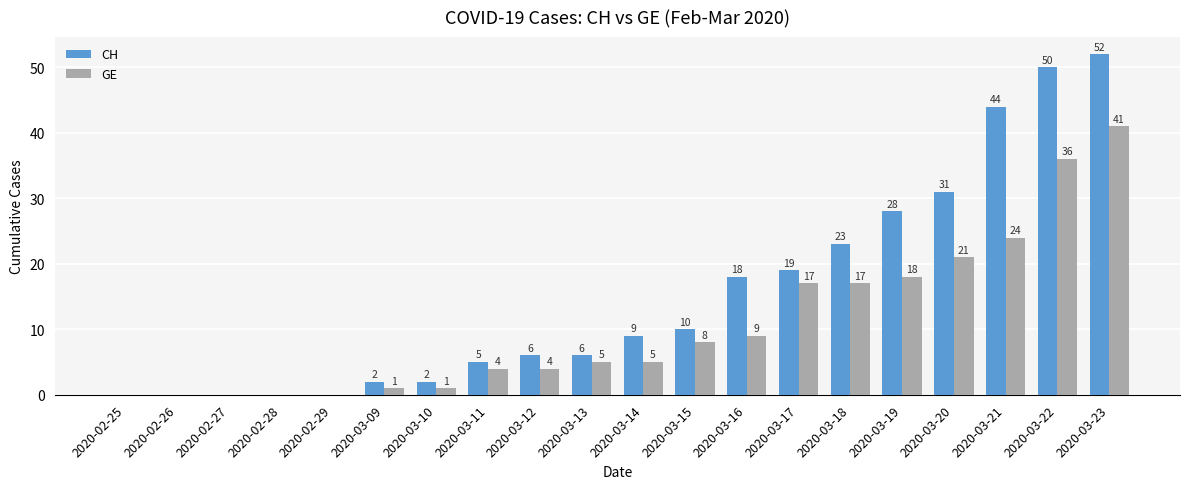

What is the maximum value for GE?

41